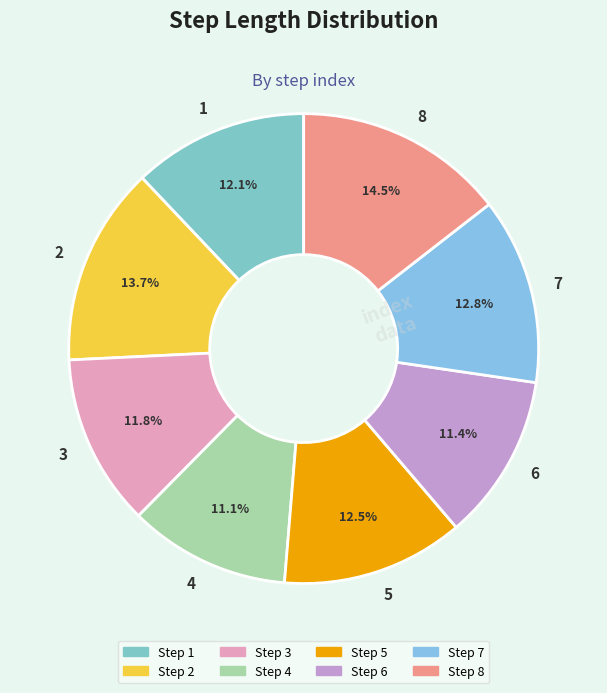

Which slice is the largest?

8